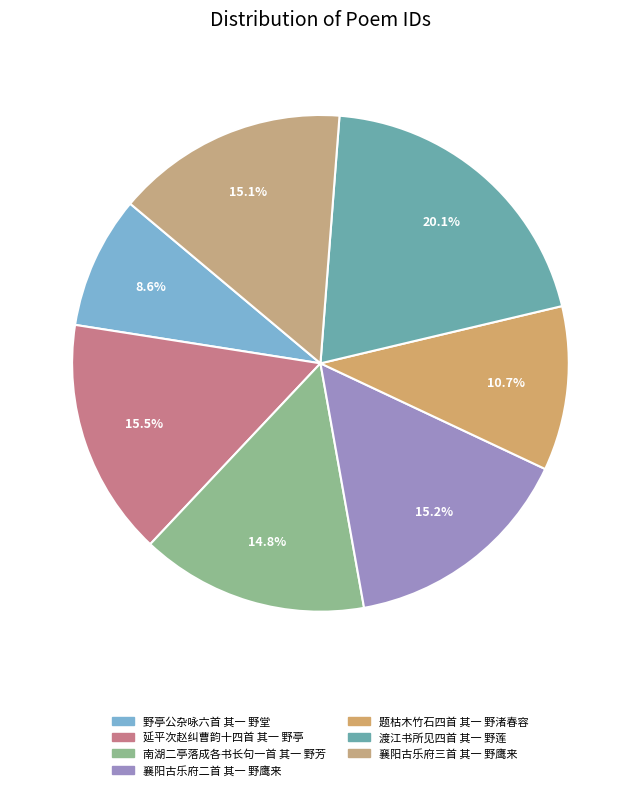

What portion of the pie excludes 题枯木竹石四首 其一 野渚春容?

89.3%